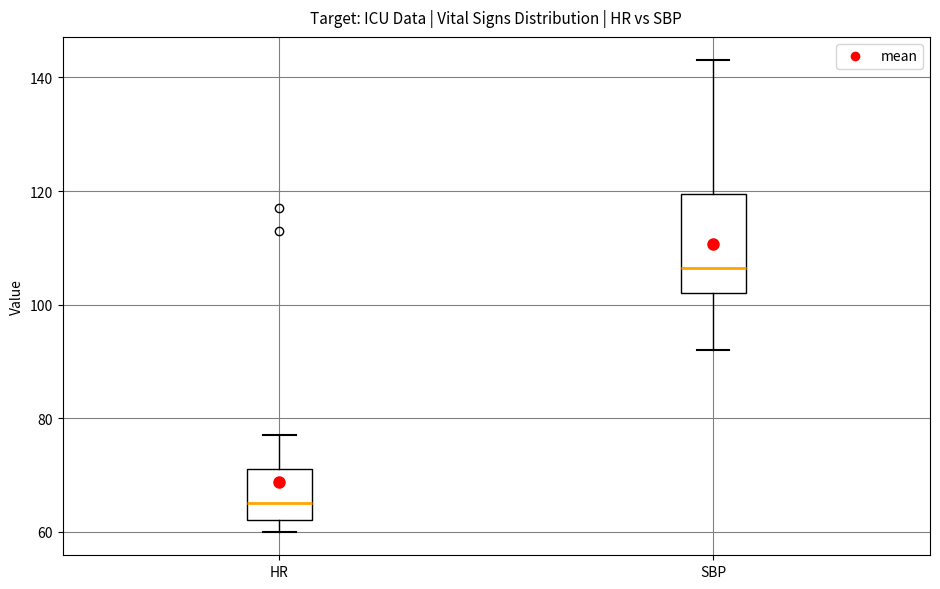

Where does the median line of the box for SBP sit on the y-axis? The values are not printed on the chart, so give them approximately, as read against the axis.

106